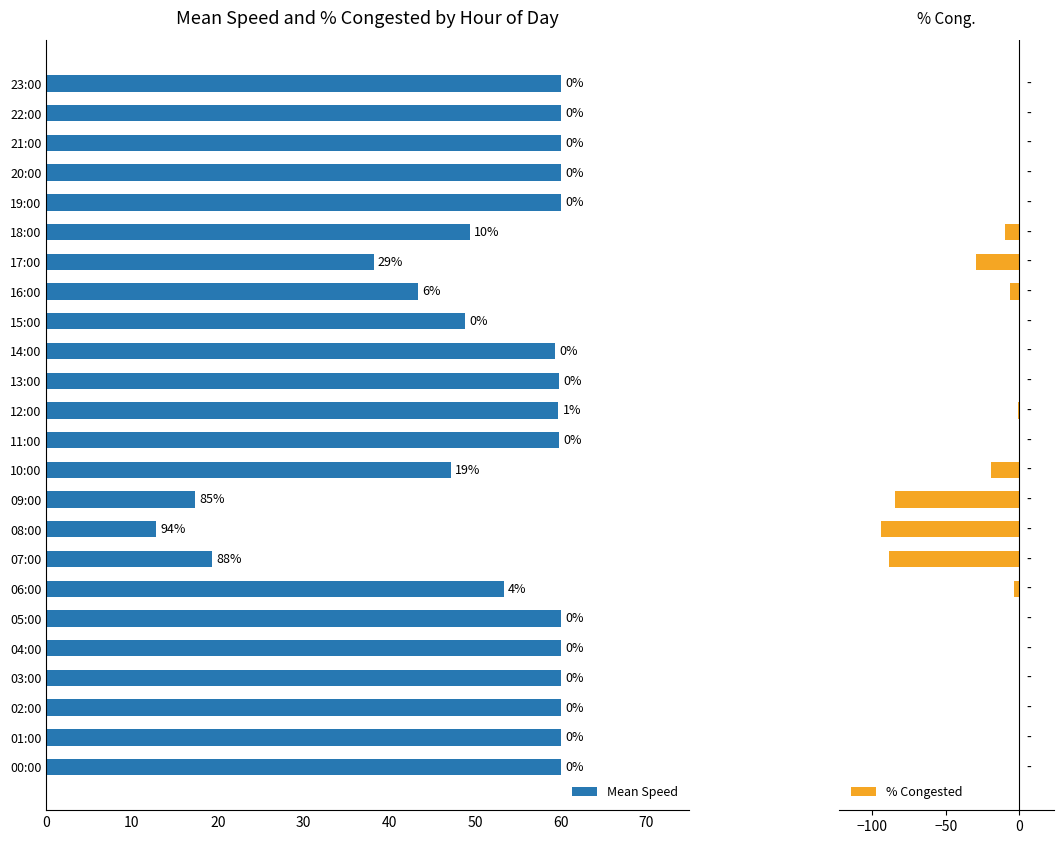

What is the greatest value displayed?

60.0